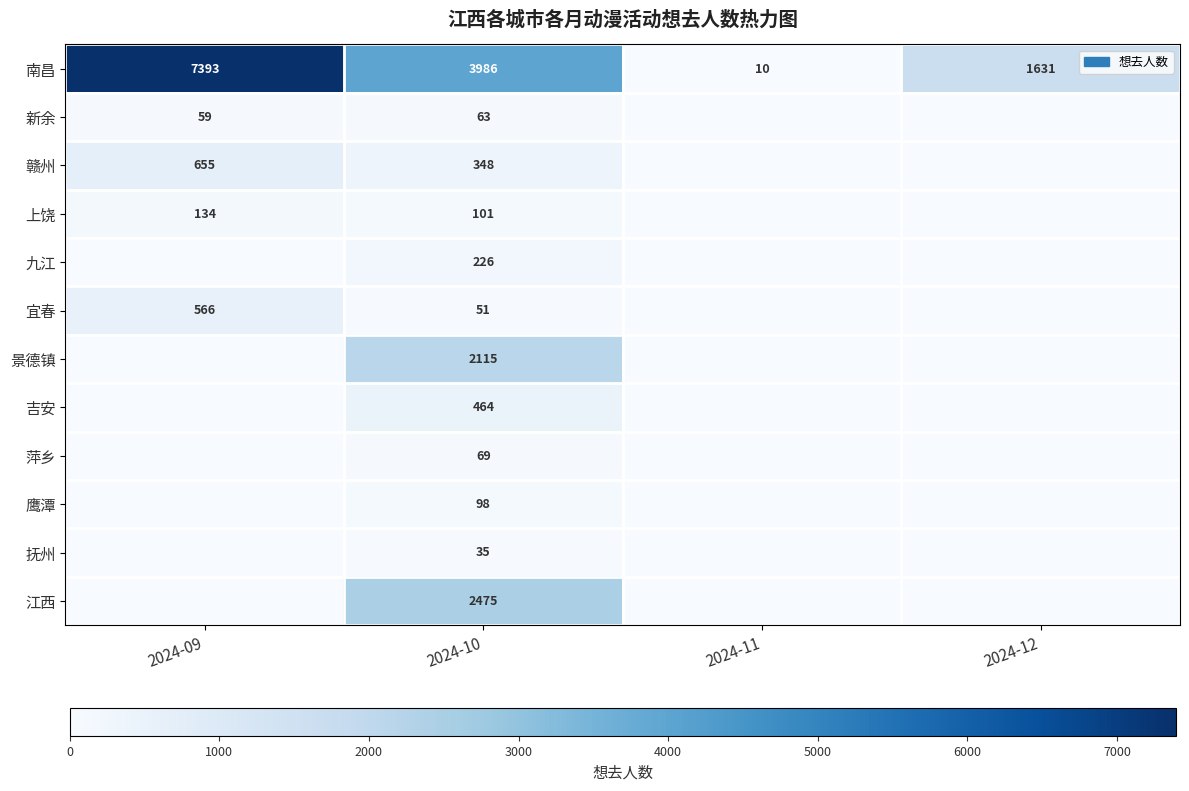

At which category is the sum across all series the highest?

2024-10